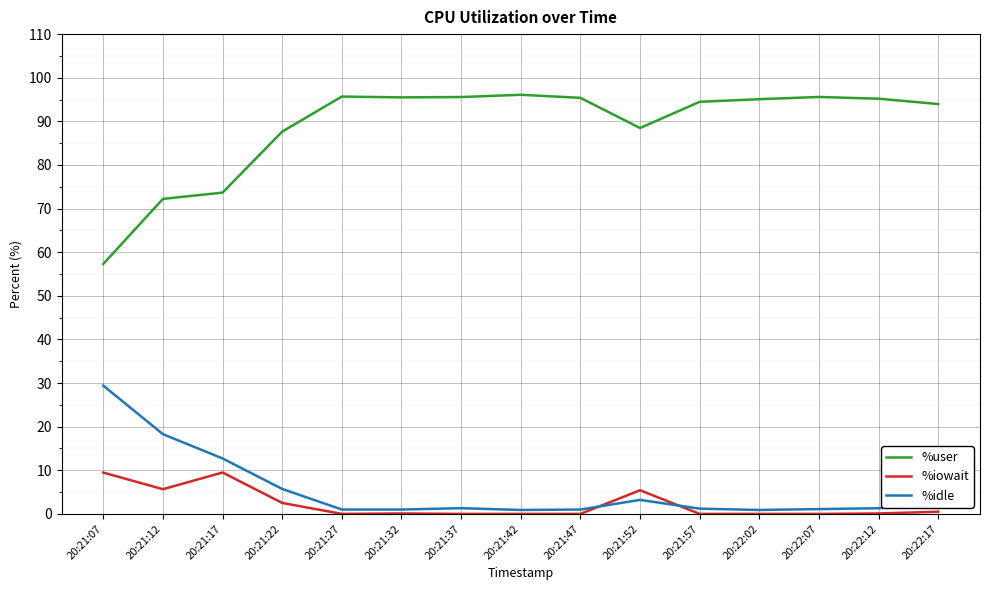

At which label is %idle closest to 15?

20:21:17